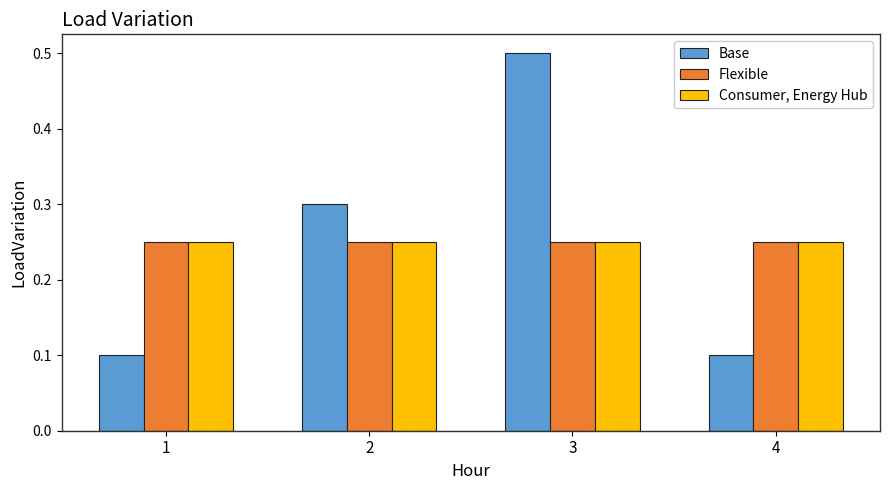

At how many categories does at least one series exceed 0?

4